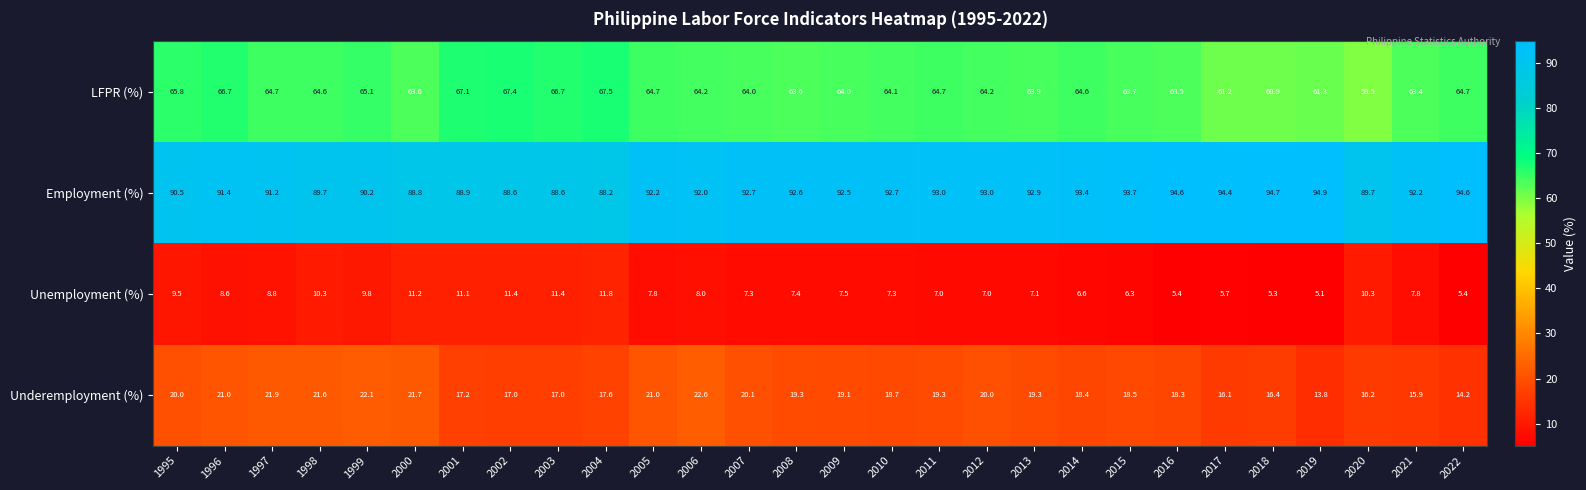

What is the total value across all series at 2005?

185.7